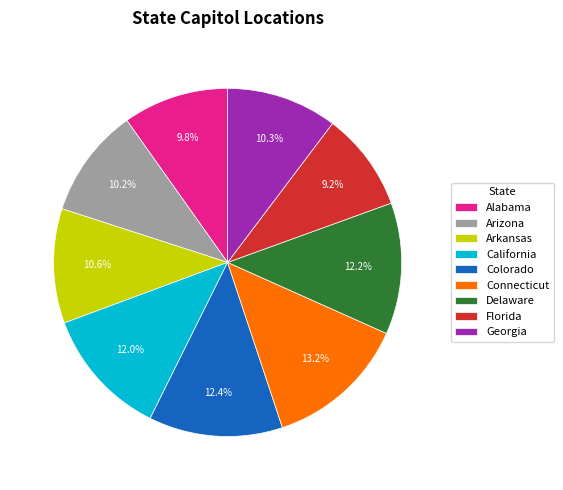

Which has a higher value, Florida or Colorado?

Colorado